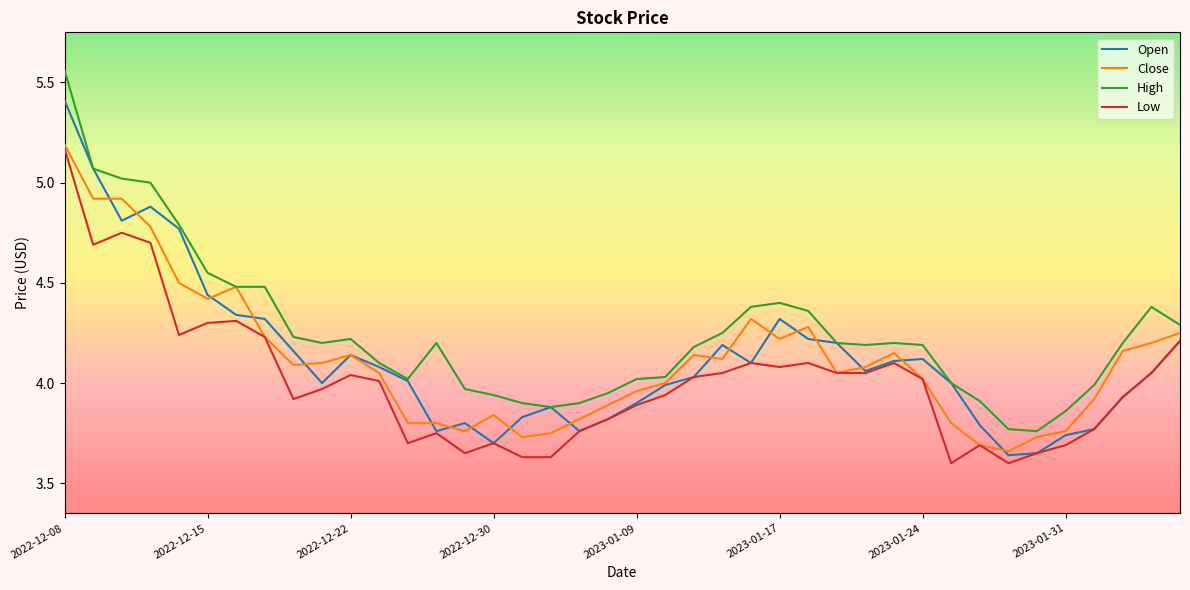

What is the highest value of the Open series?

5.4